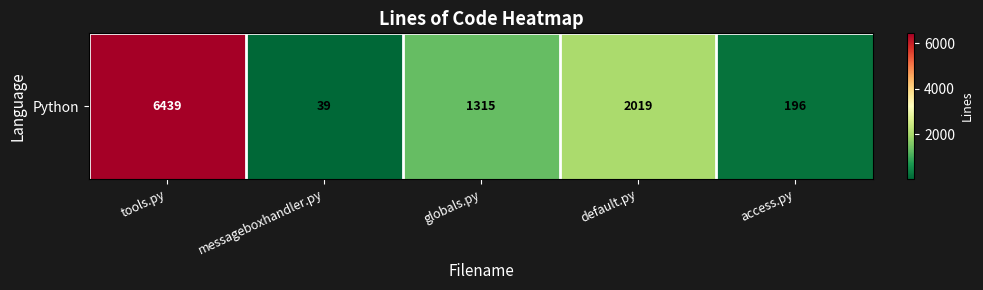

What is the smallest value displayed?

39